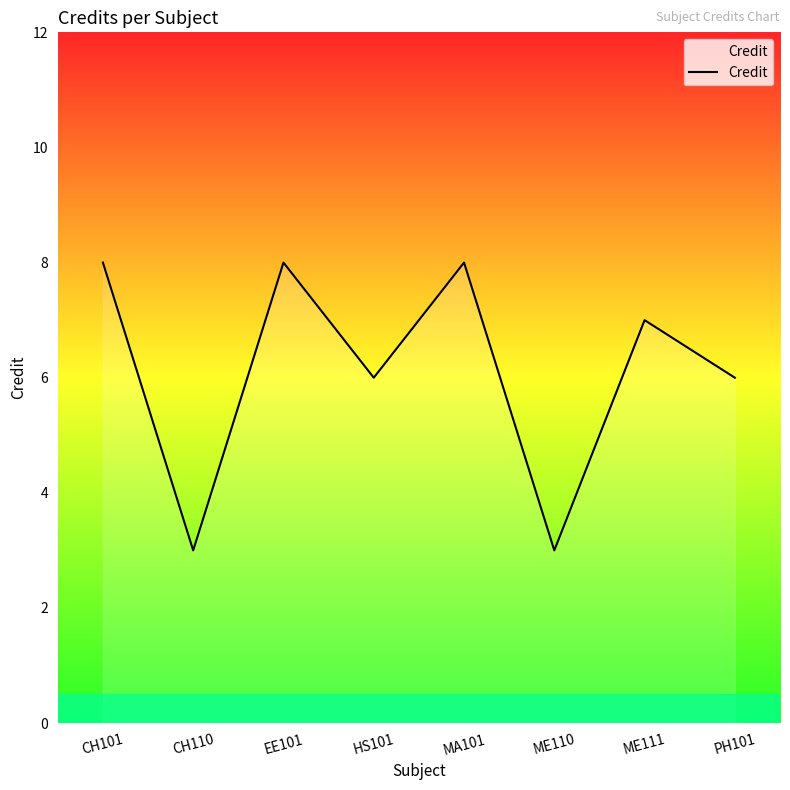

What is the ratio of the value at PH101 to the value at ME110?

2.0